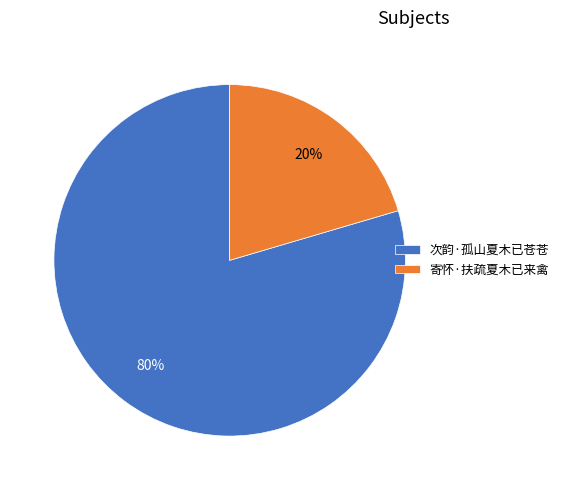

To the nearest percent, what is the combined percentage of 次韵·孤山夏木已苍苍 and 寄怀·扶疏夏木已来禽?

100%